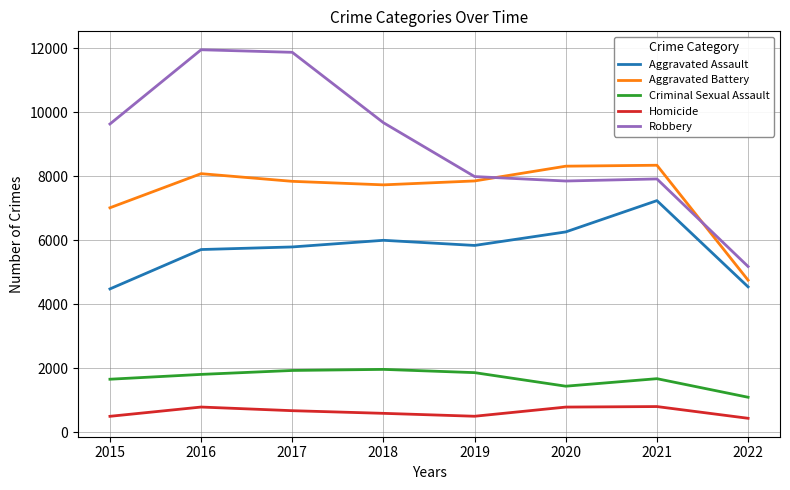

Where does the Aggravated Assault series first go above 5840?

2018